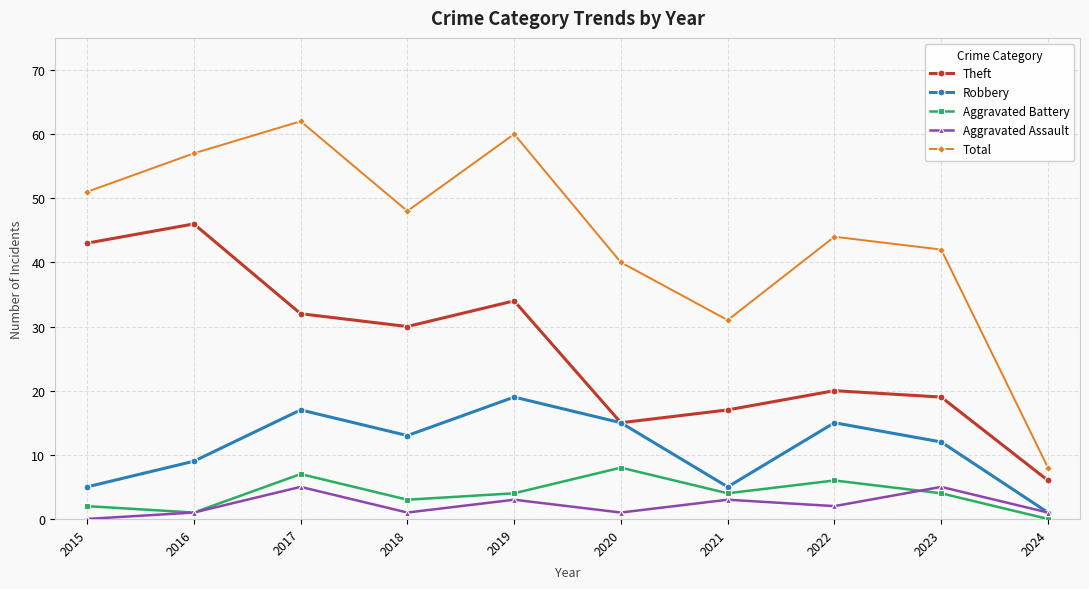

True or false: Aggravated Assault has a value of 1 at 2016.

True